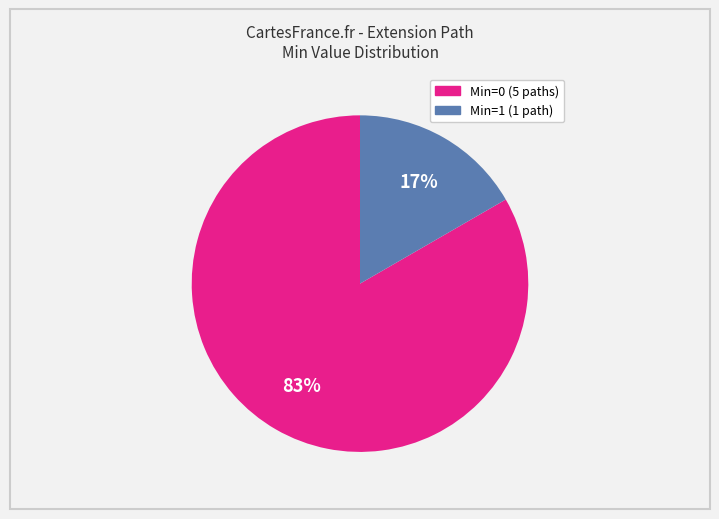

Is there any slice that represents more than half of the pie?

Yes